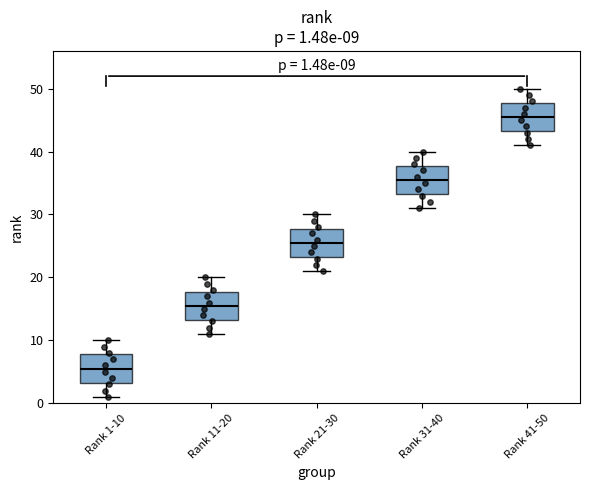

Which box's median line is the highest?

Rank 41-50